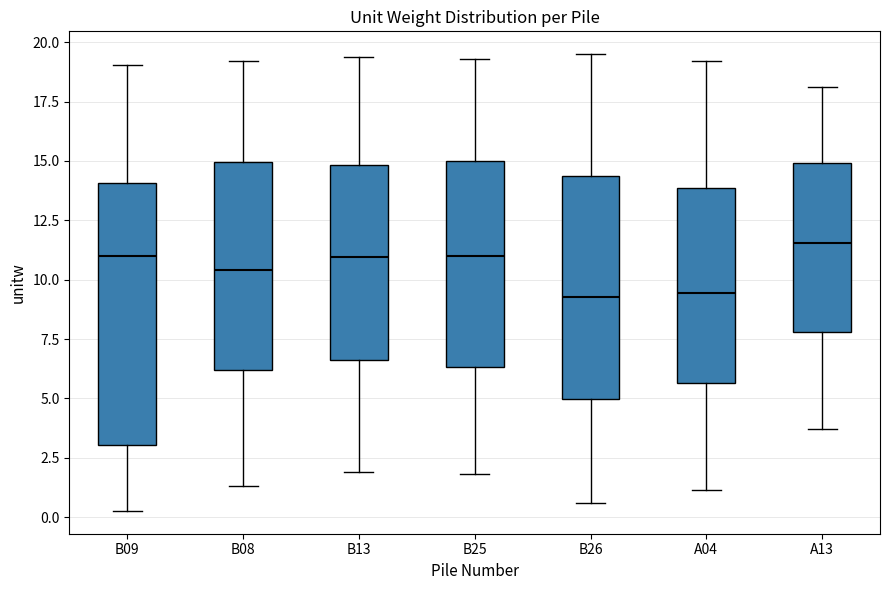

Reading left to right, read every box against the y-axis: the position of its median line, the range the box covers, and the ends of its whiskers. The values are not printed on the chart, so give them approximately, as read against the axis.

B09: median 11.0, box 3.0 to 14.0, whiskers 0.5 to 19.0
B08: median 10.5, box 6.0 to 15.0, whiskers 1.5 to 19.0
B13: median 11.0, box 6.5 to 15.0, whiskers 2.0 to 19.5
B25: median 11.0, box 6.5 to 15.0, whiskers 2.0 to 19.5
B26: median 9.5, box 5.0 to 14.5, whiskers 0.5 to 19.5
A04: median 9.5, box 5.5 to 14.0, whiskers 1.0 to 19.0
A13: median 11.5, box 8.0 to 15.0, whiskers 3.5 to 18.0